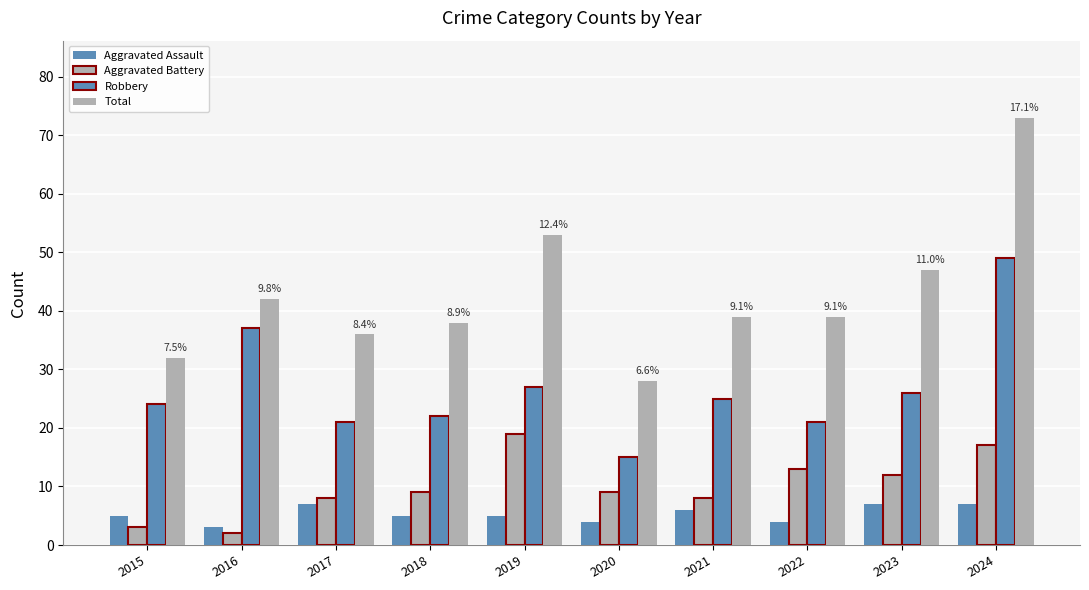

What is the difference between the Total values at 2024 and 2022?

34